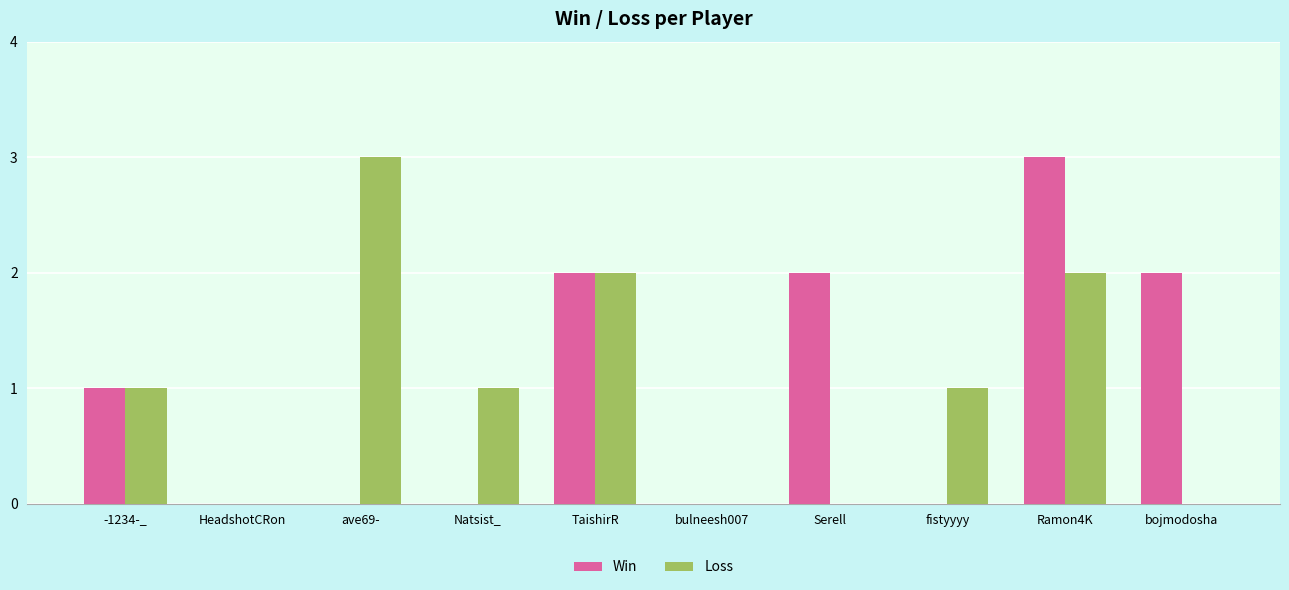

The Loss series shows 2 at fistyyyy. True or false?

False